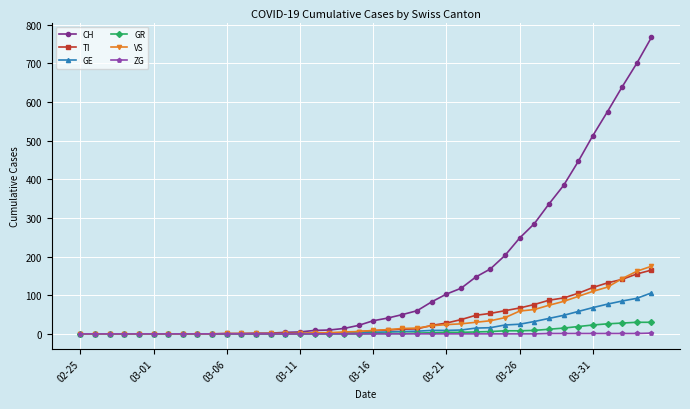

Which series has the widest spread of values?

CH